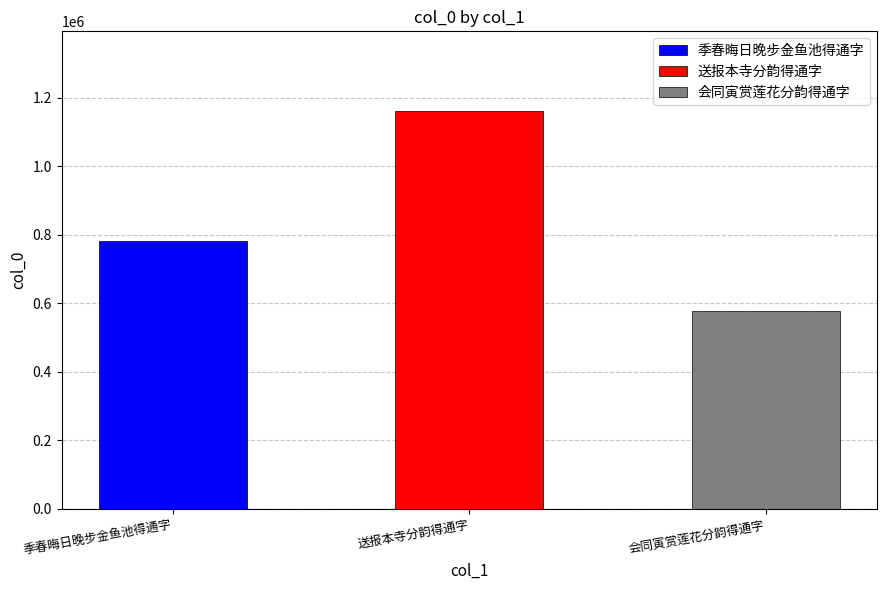

What is the label of the 2nd bar from the left?

送报本寺分韵得通字